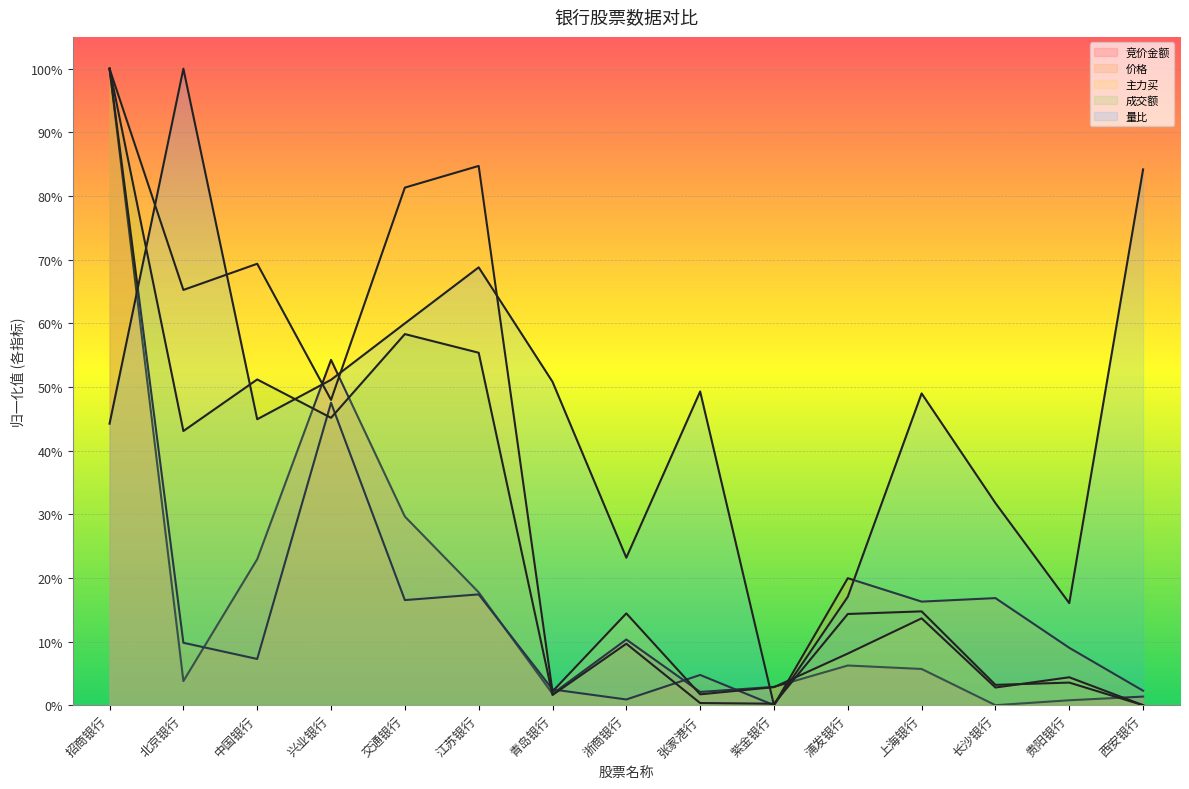

What are all the series names shown in the legend?

竞价金额, 价格, 主力买, 成交额, 量比